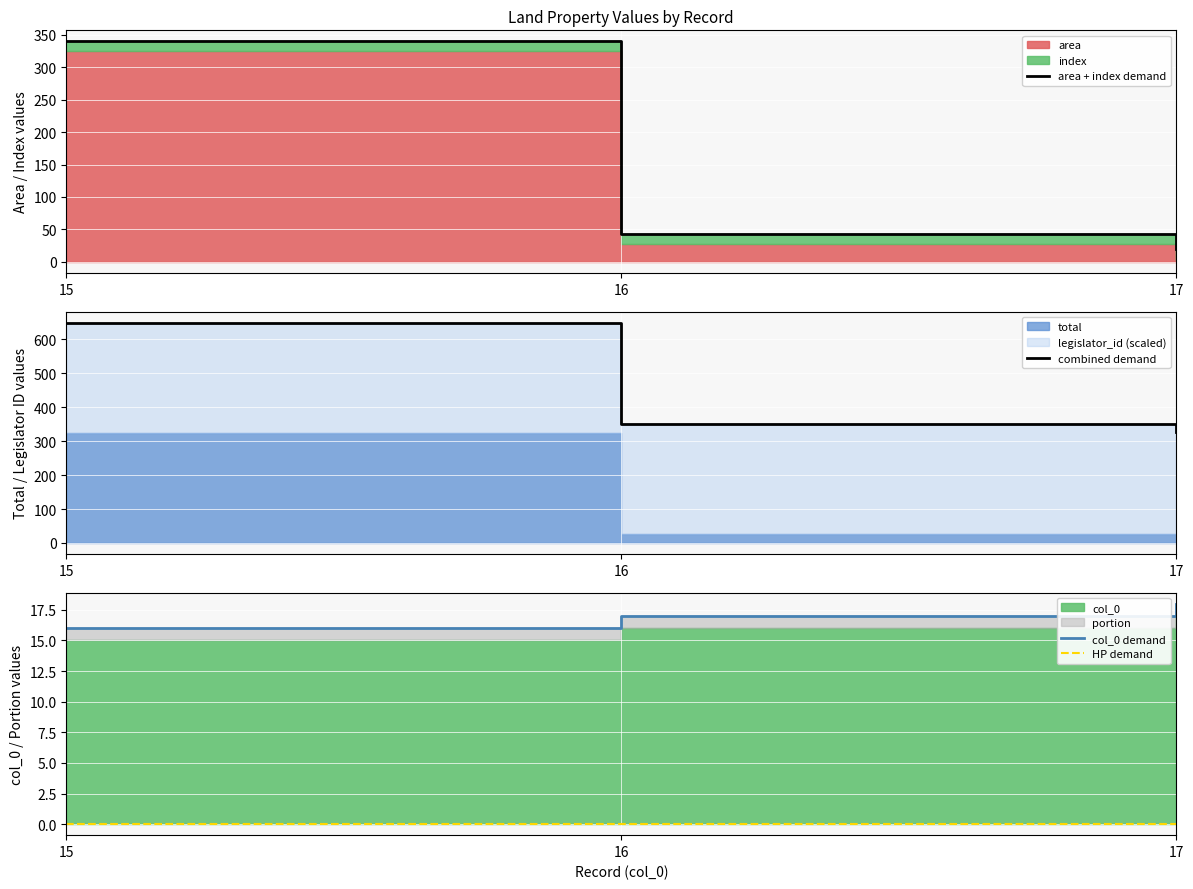

What is the total value across all series at 16?

412